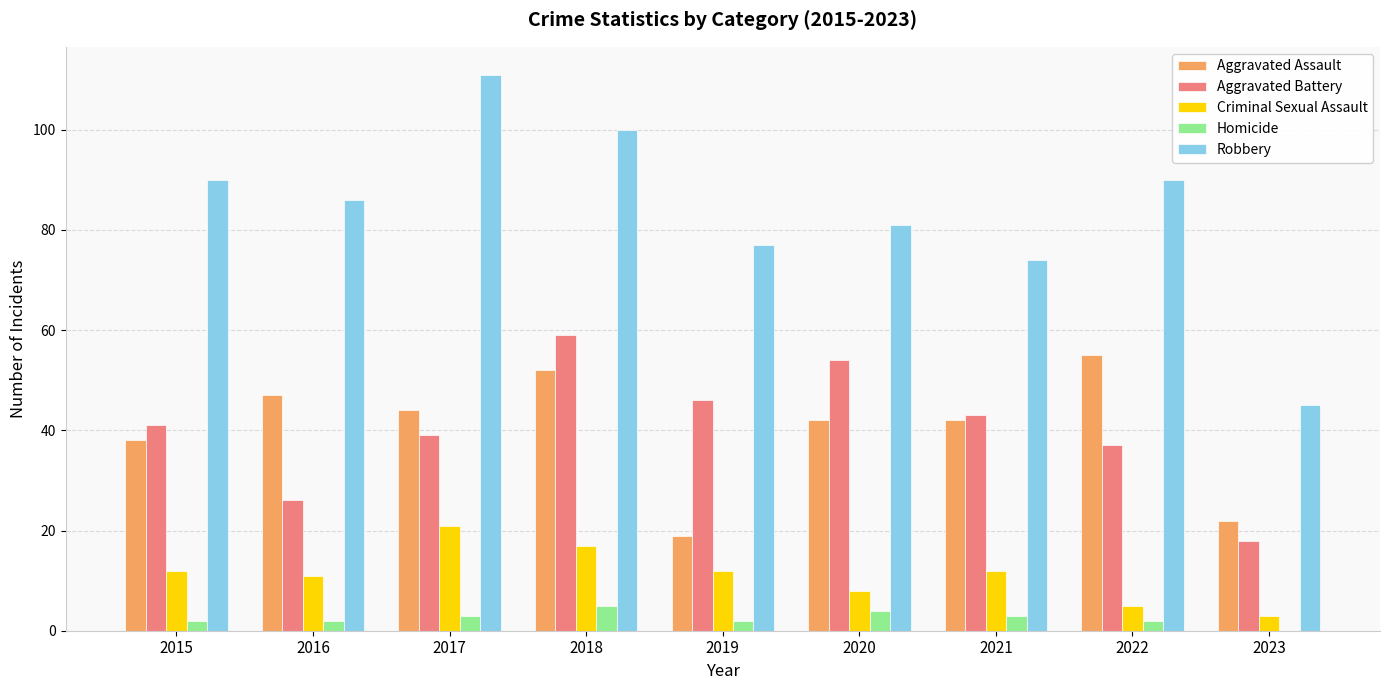

Are the bars grouped side by side (vs. stacked)?

Yes